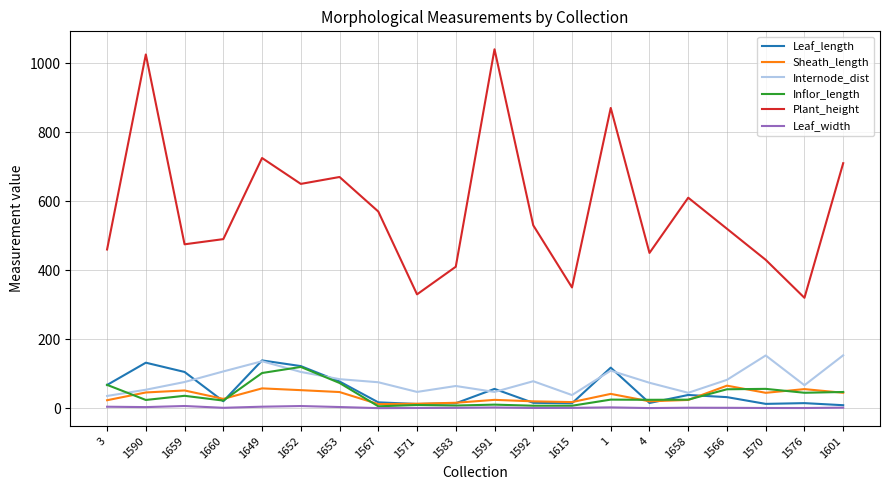

What is the minimum value for Sheath_length?

12.1